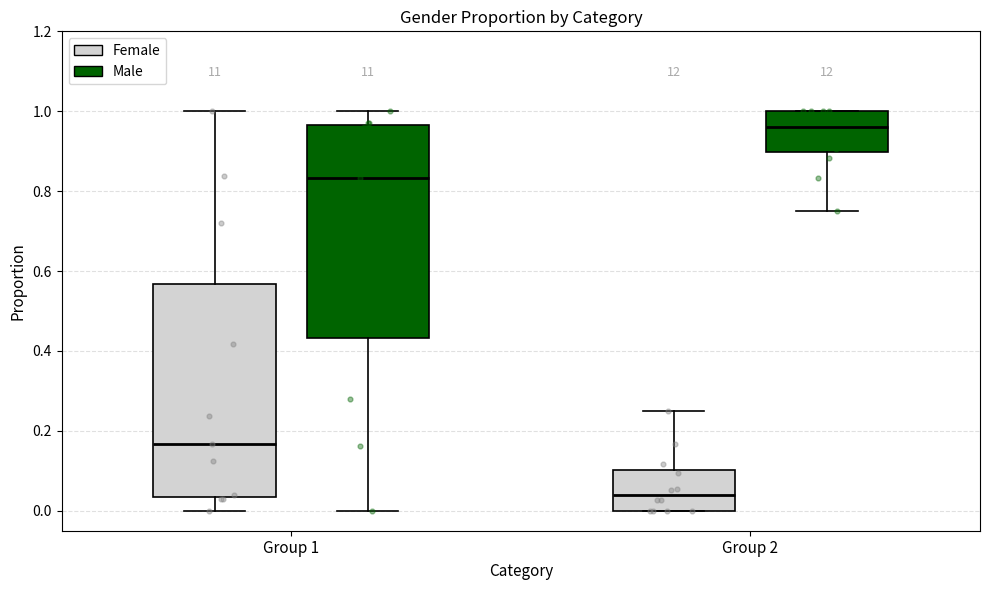

Where does the upper whisker of the box for Group 1 (Female) end on the y-axis? The values are not printed on the chart, so give them approximately, as read against the axis.

1.00